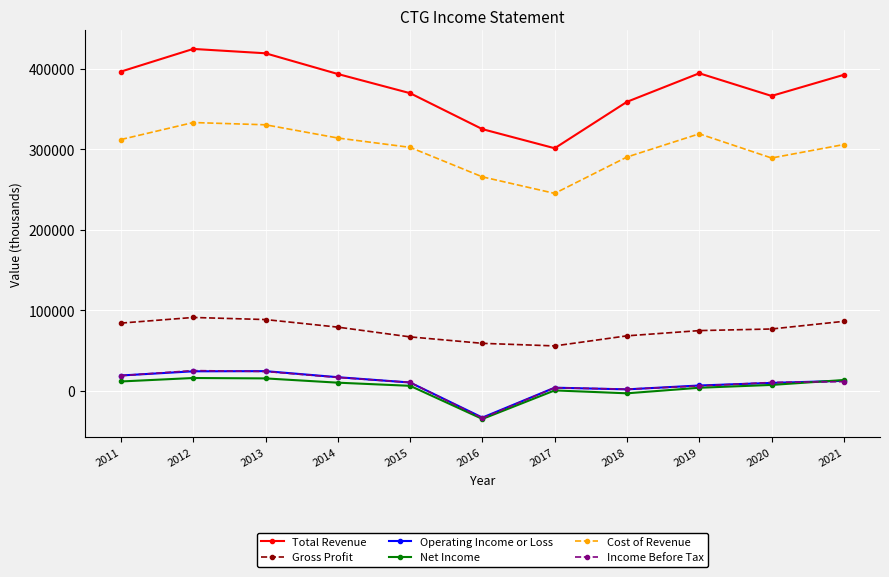

How many values in the Income Before Tax series are below 10700?

4